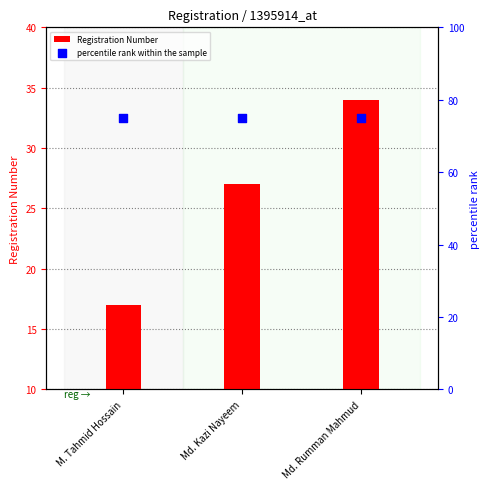

What are all the series names shown in the legend?

Registration Number, percentile rank within the sample